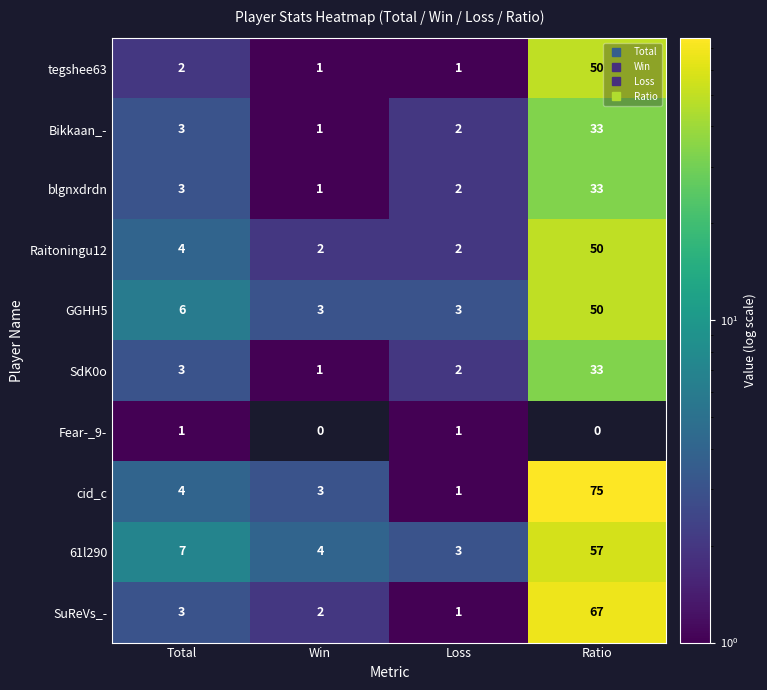

Which series has the widest spread of values?

cid_c